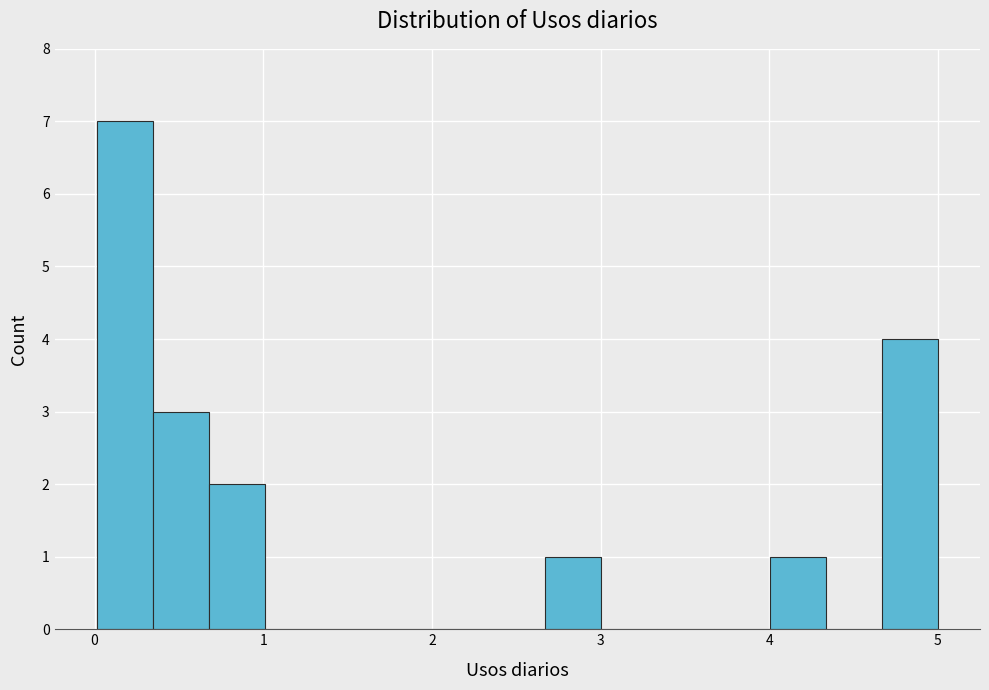

Read against the x-axis, roughly where is the centre of the tallest bar?

0.2